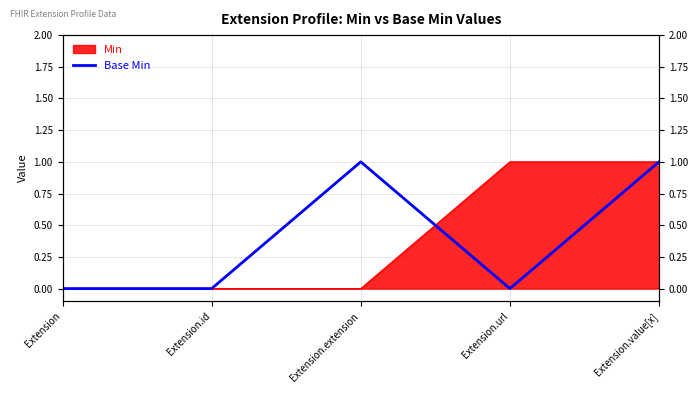

Reading left to right, extract all data points from this chart.

0	0	1	0	1